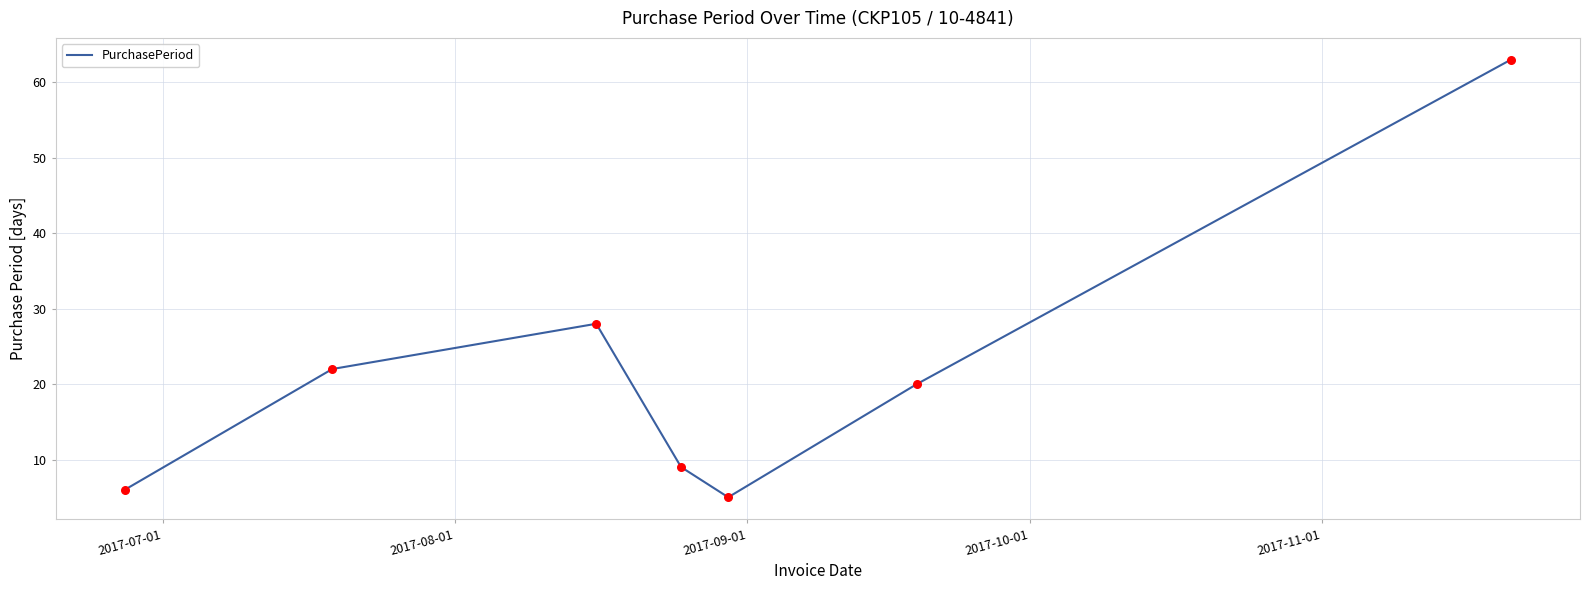

True or false: the data has more than 1 interior local peaks.

False